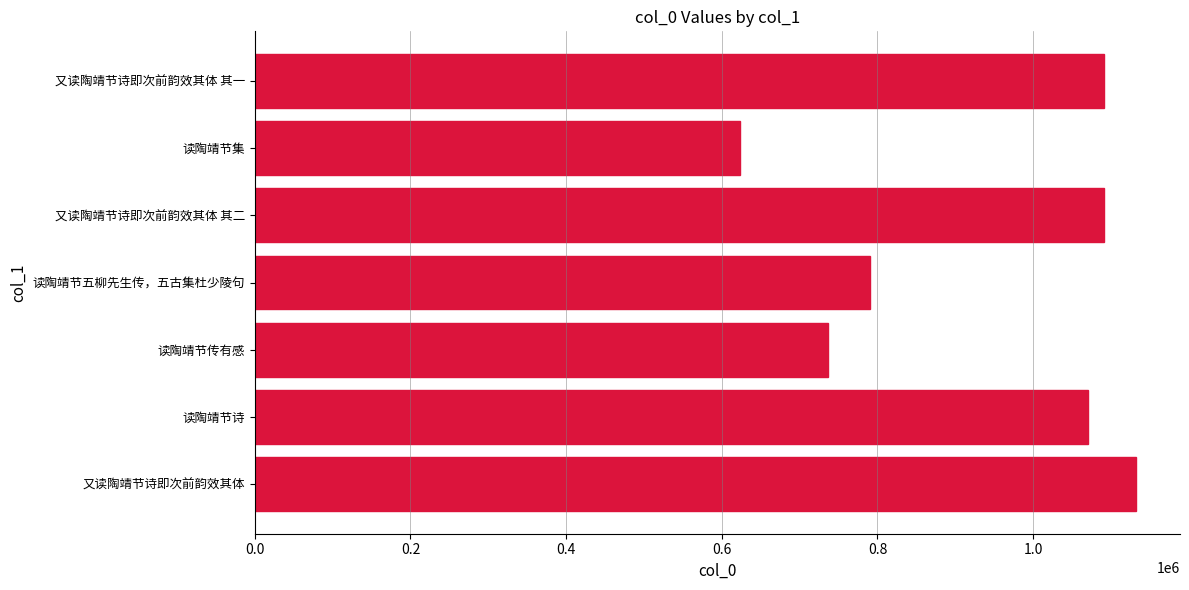

Which label corresponds to the smallest value in the chart?

读陶靖节集